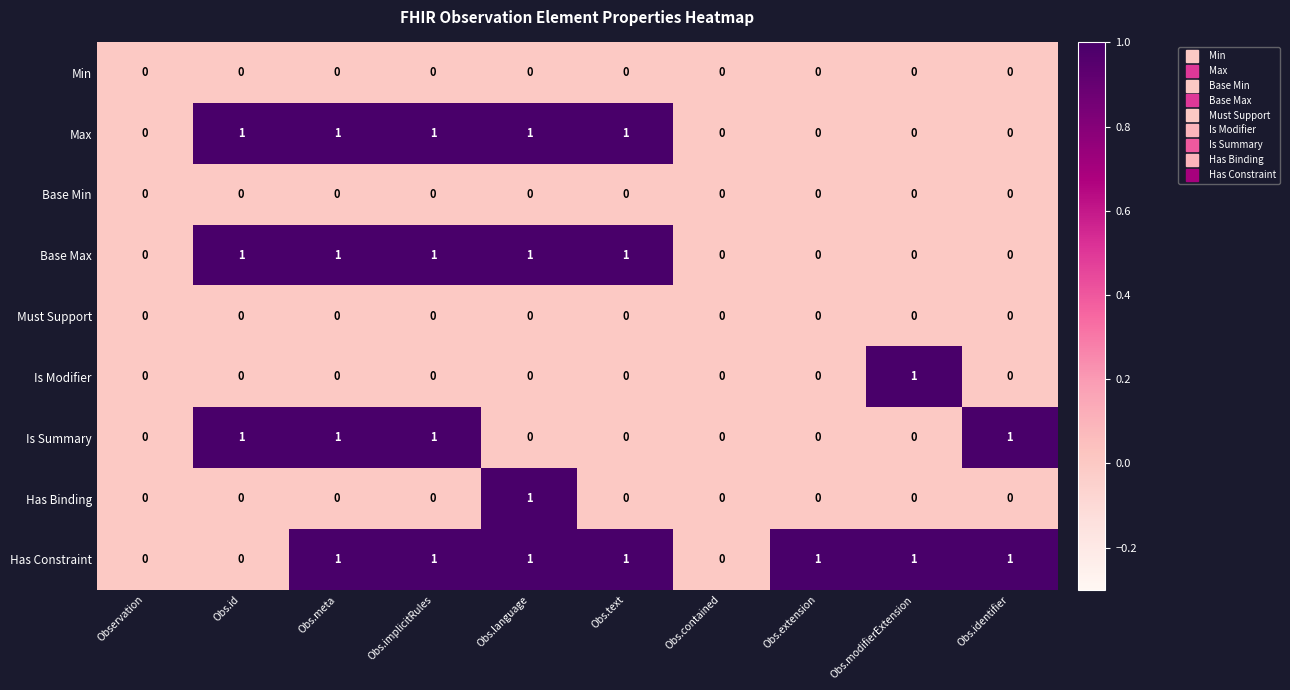

Which series has the largest total across all categories?

Has Constraint